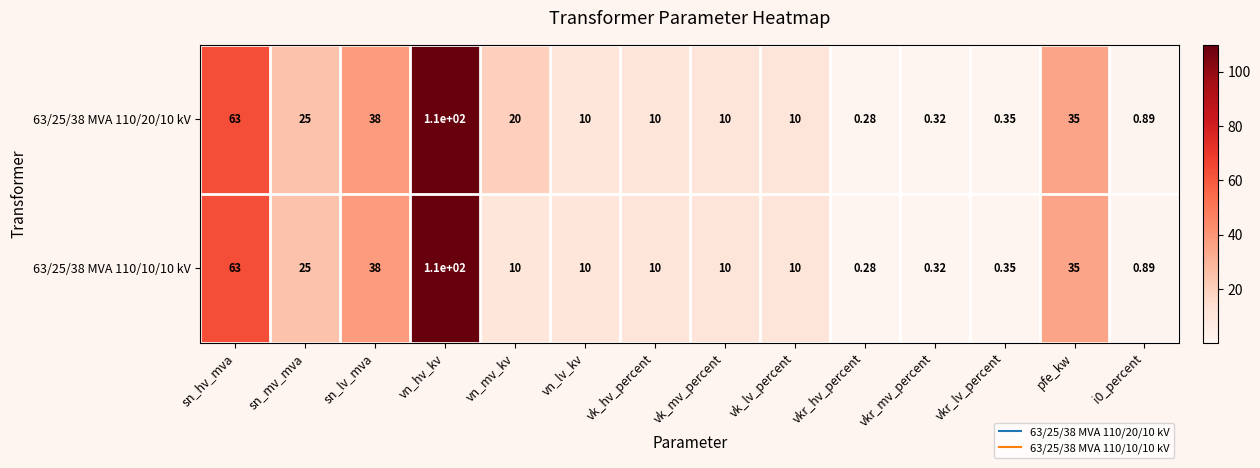

Where is 63/25/38 MVA 110/10/10 kV nearest to the value 55?

sn_hv_mva